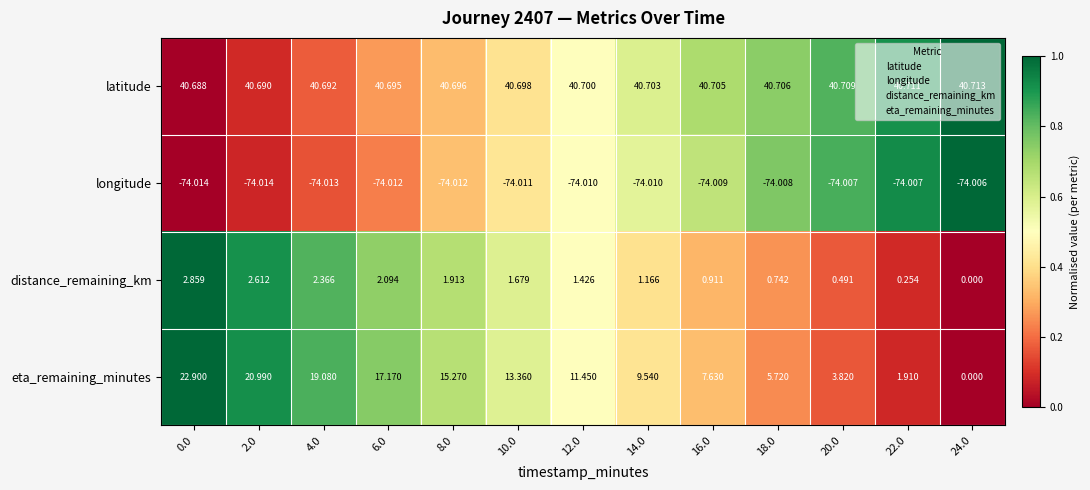

Which series has the largest total across all categories?

latitude